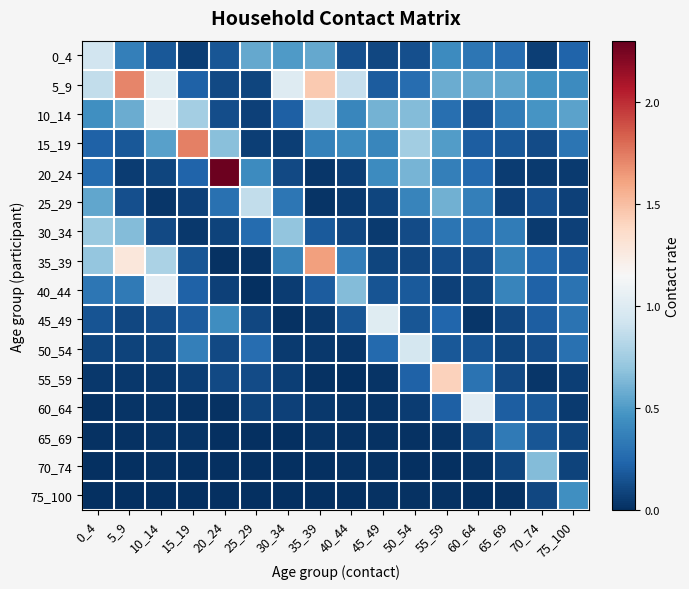

Which series has the largest total across all categories?

5_9